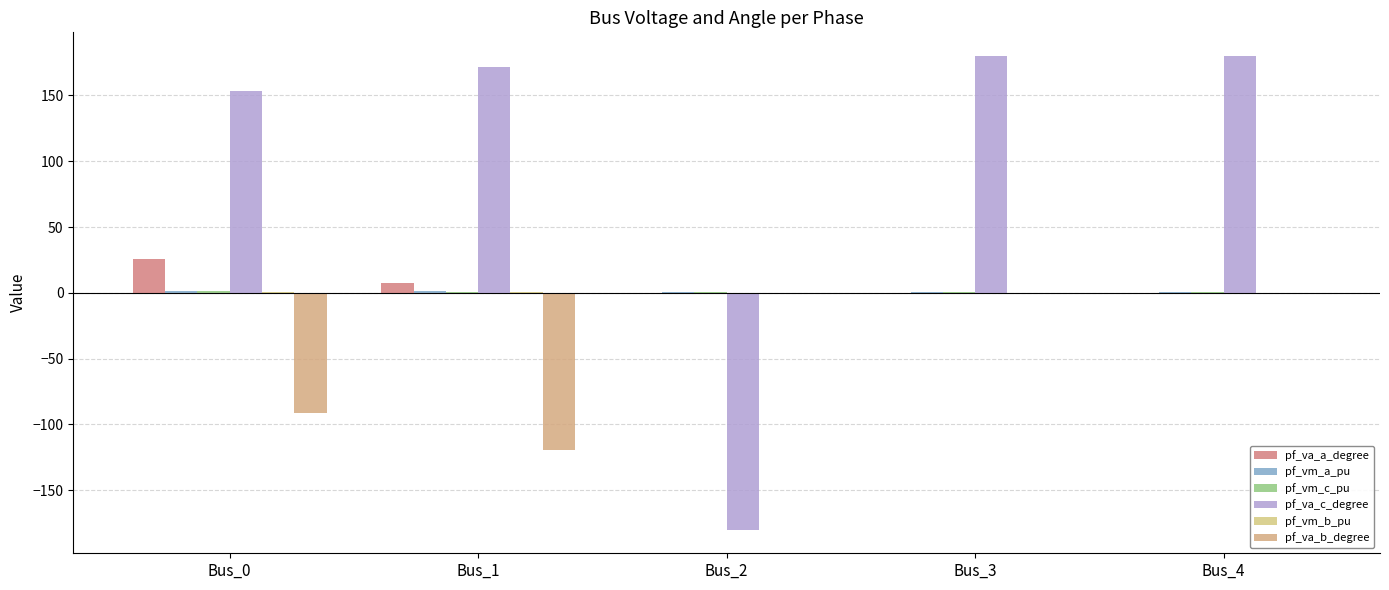

What is the difference between the highest and lowest values at Bus_3?

180.0